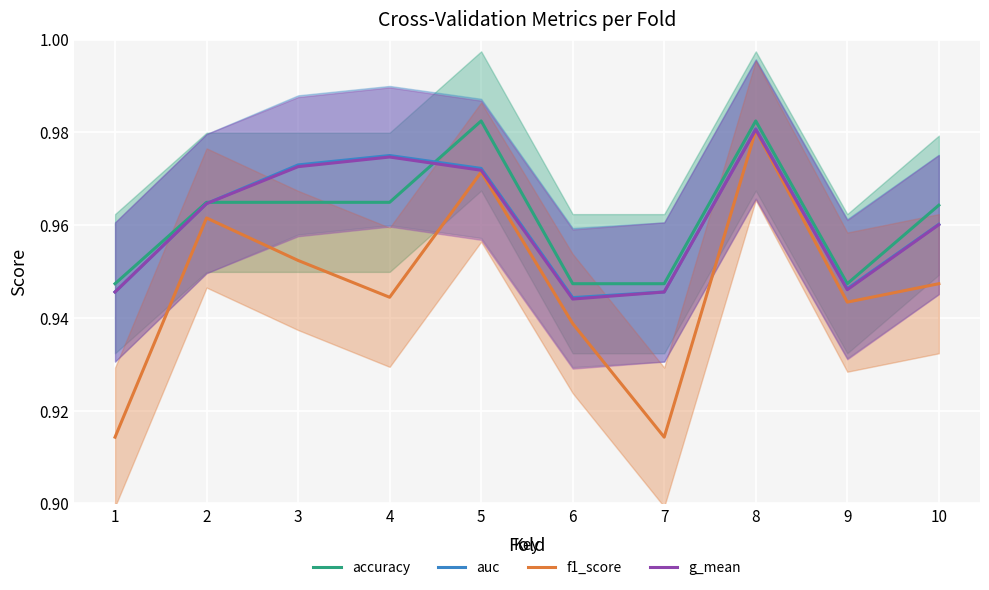

True or false: auc and g_mean cross at least once.

False